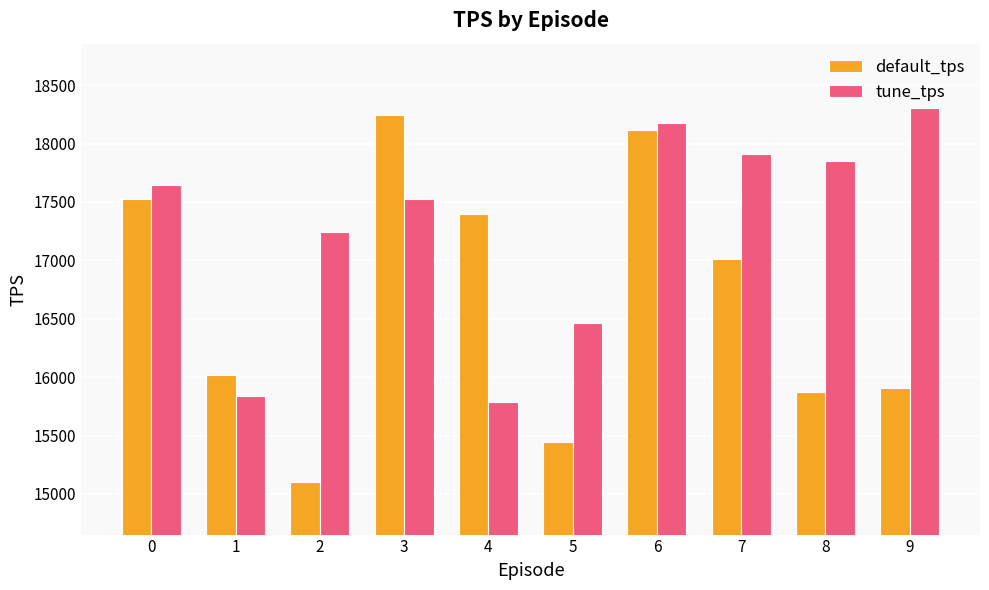

At 2, list the series in order from largest to smallest.

tune_tps, default_tps